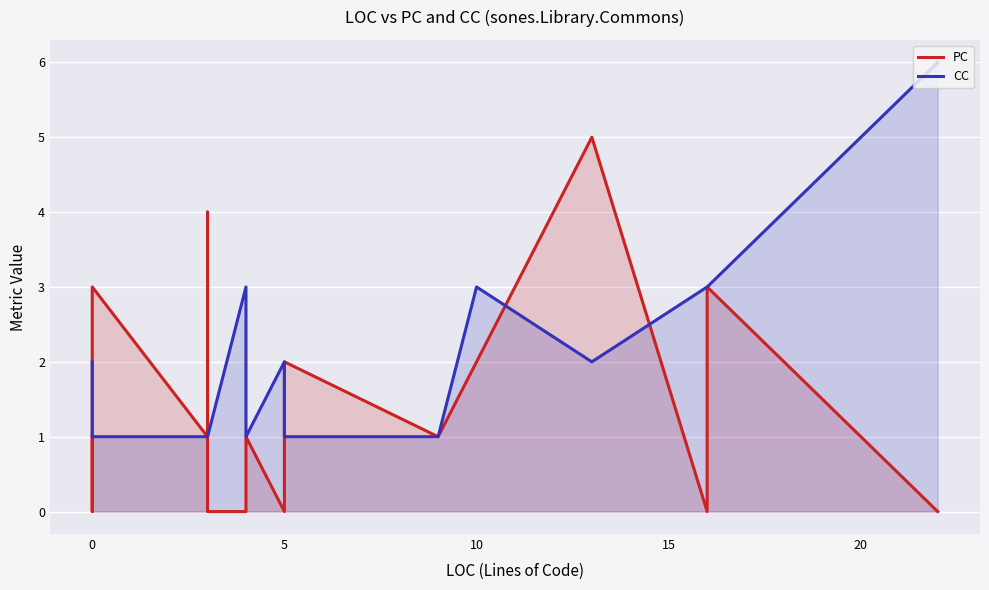

At how many categories does at least one series exceed 5?

1